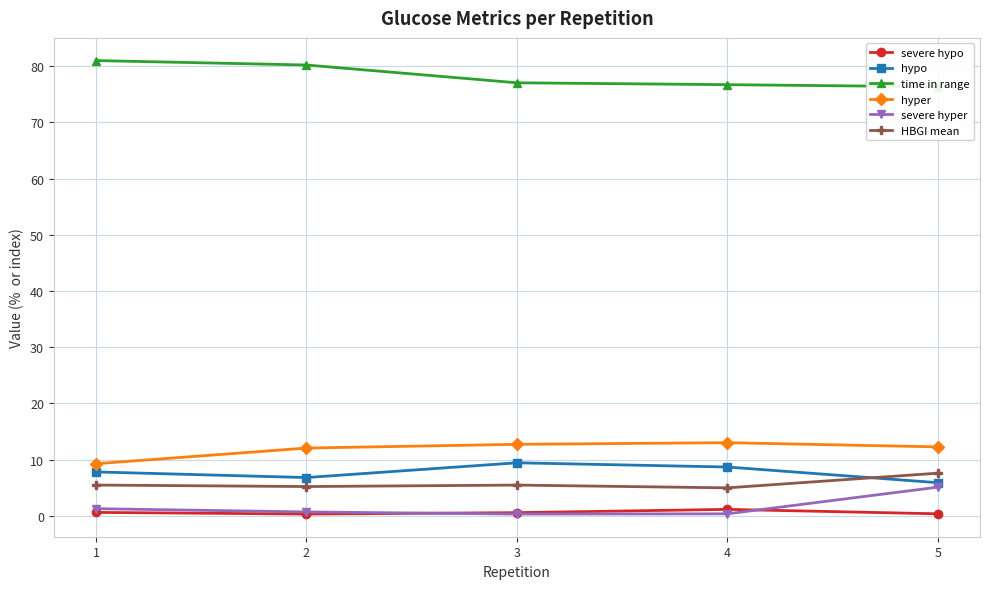

True or false: hyper and severe hypo intersect in this chart.

False